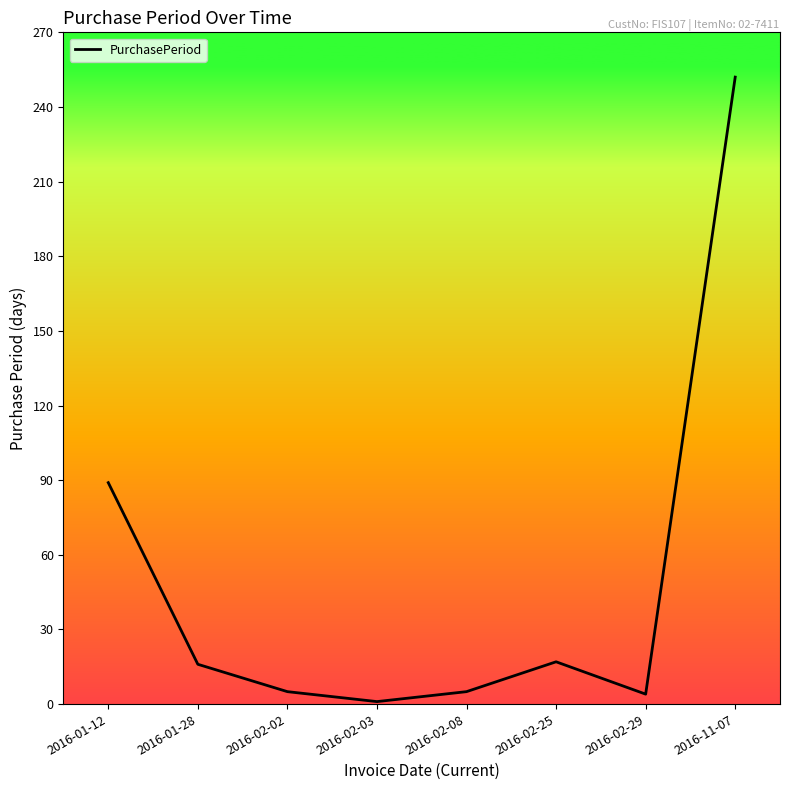

What is the average value?

49